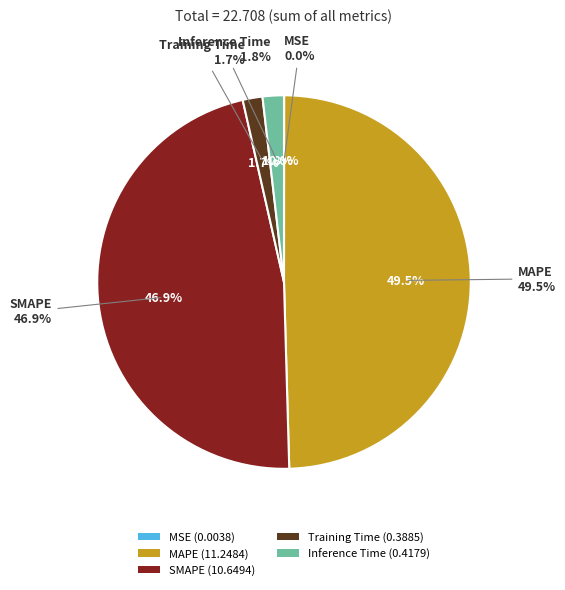

Between SMAPE and Inference Time, which is larger?

SMAPE